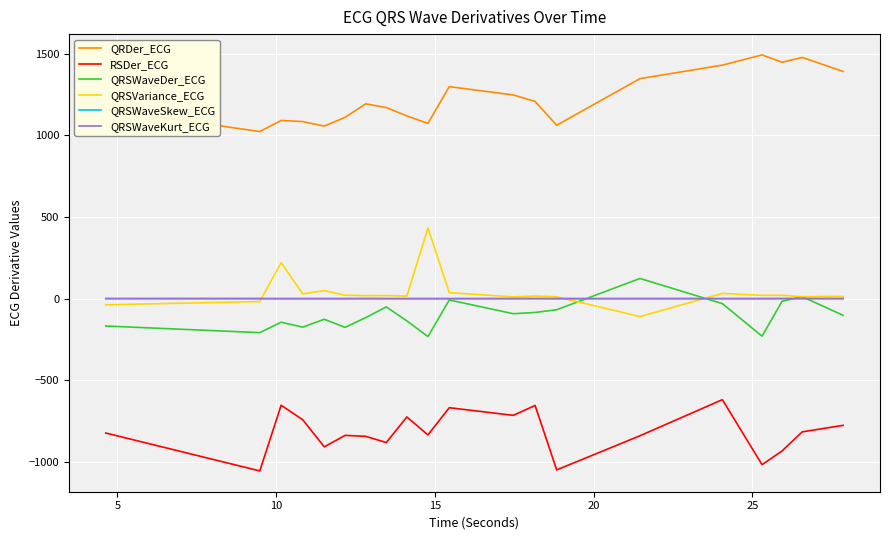

What is the maximum value shown in the chart?

1493.7